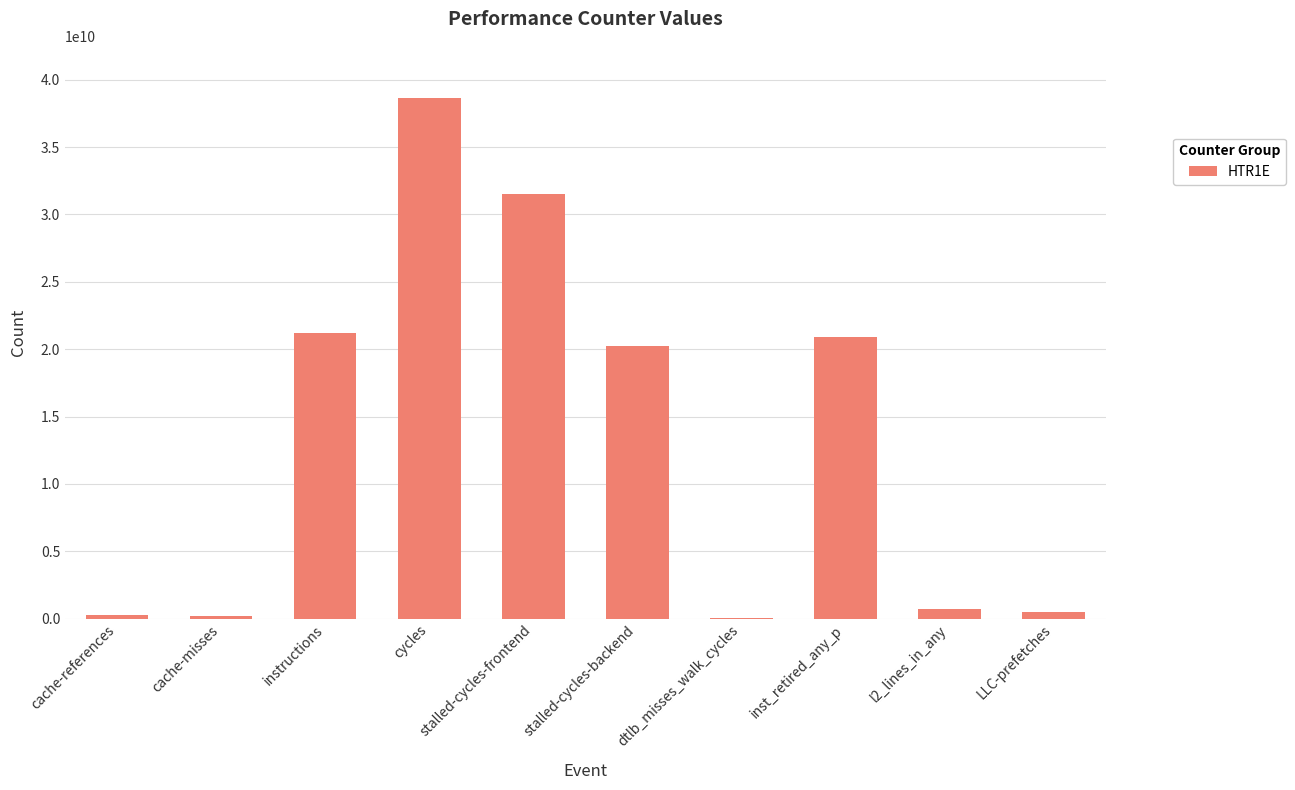

The chart shows a value of 13002567190 at instructions. True or false?

False